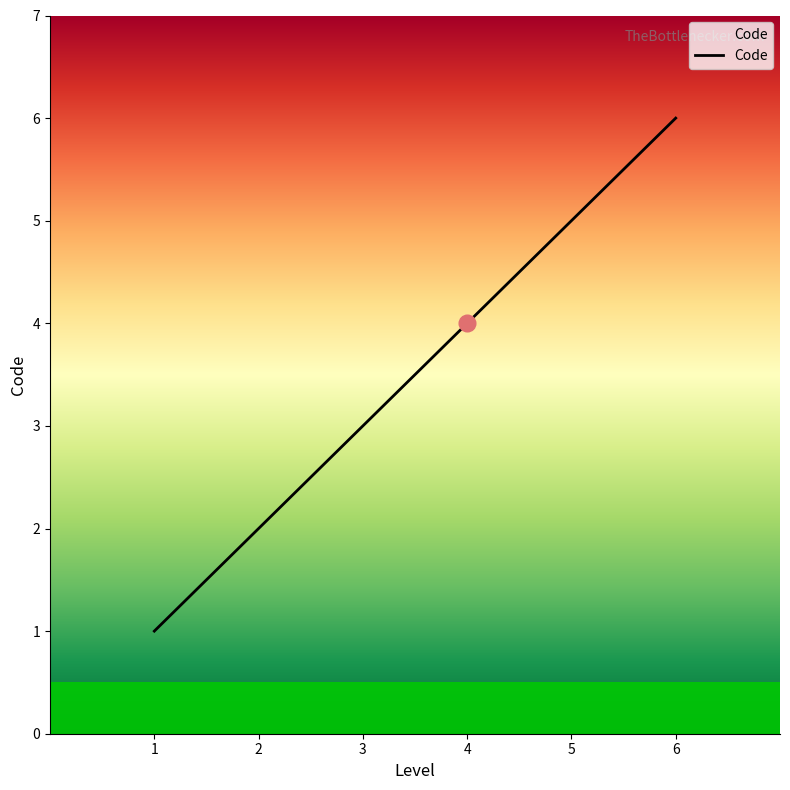

Reading left to right, extract all data points from this chart.

1	2	3	4	5	6